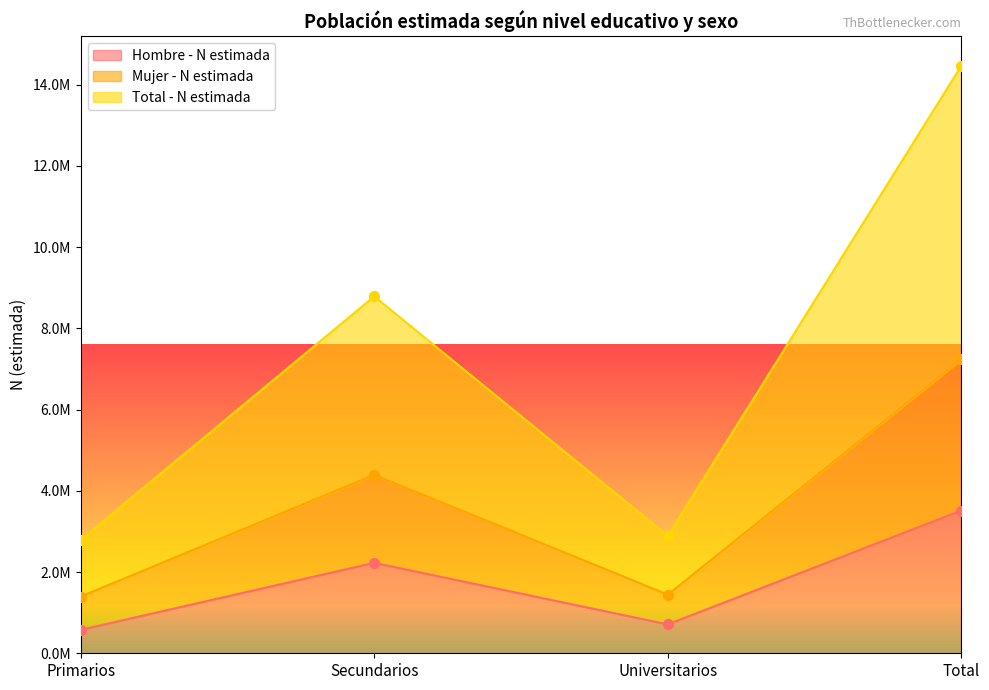

Which series has the largest total across all categories?

Total - N estimada